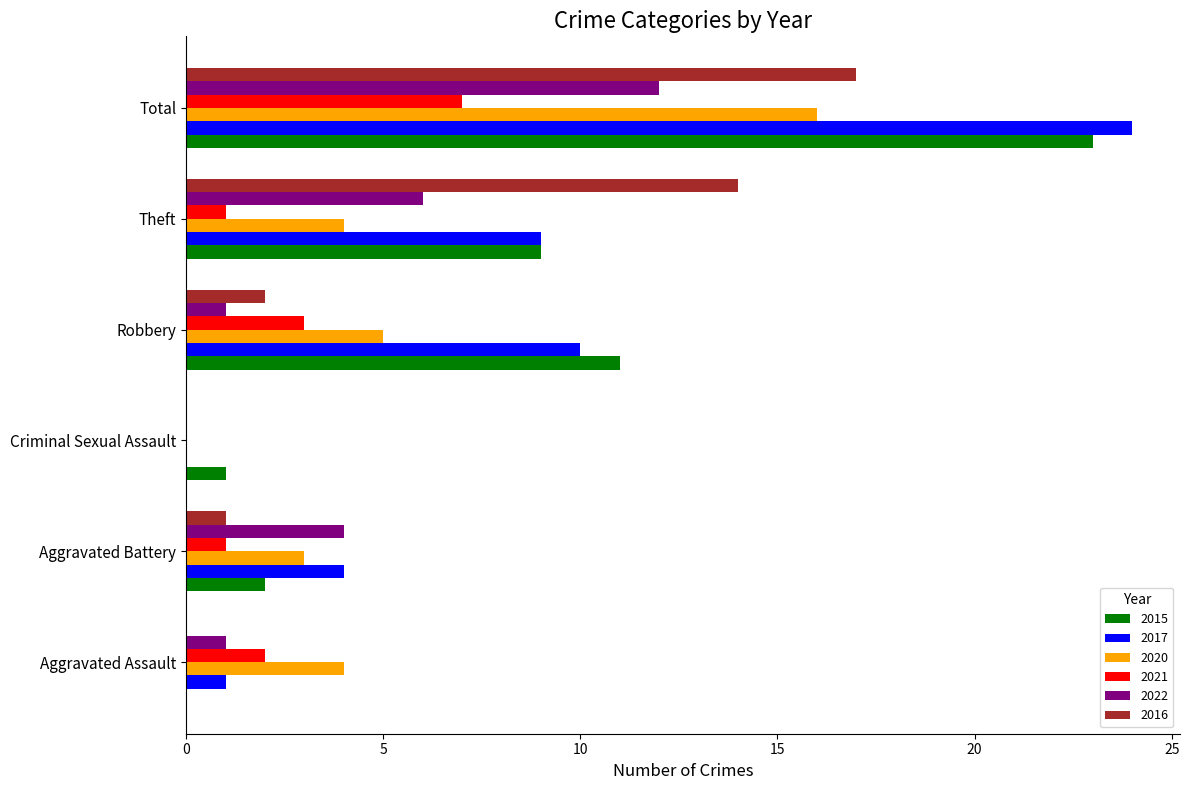

Which series changed the most between Criminal Sexual Assault and Theft?

2016